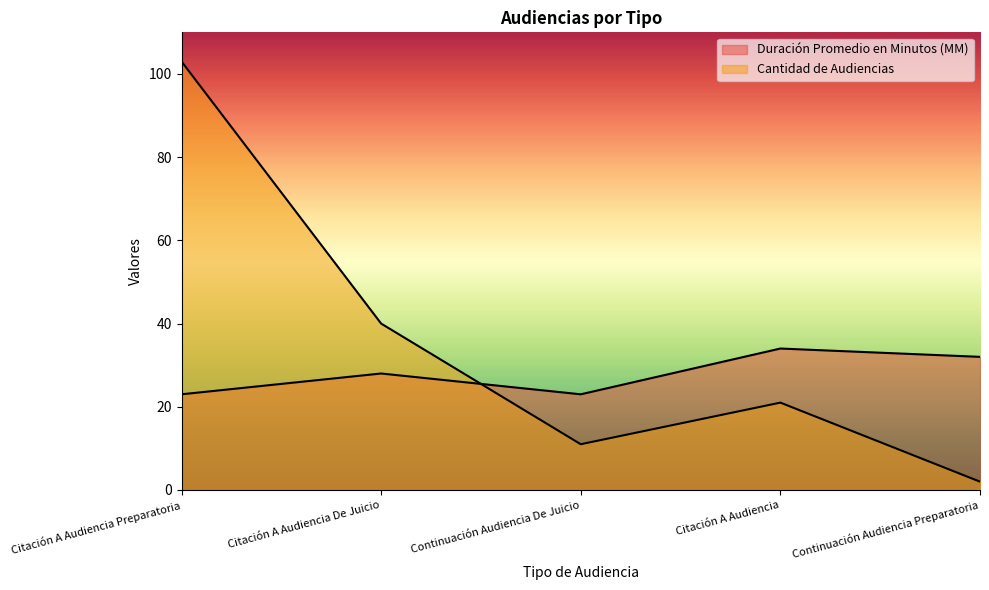

Is the value of Duración Promedio en Minutos (MM) at Continuación Audiencia Preparatoria greater than the value of Cantidad de Audiencias at Citación A Audiencia?

Yes